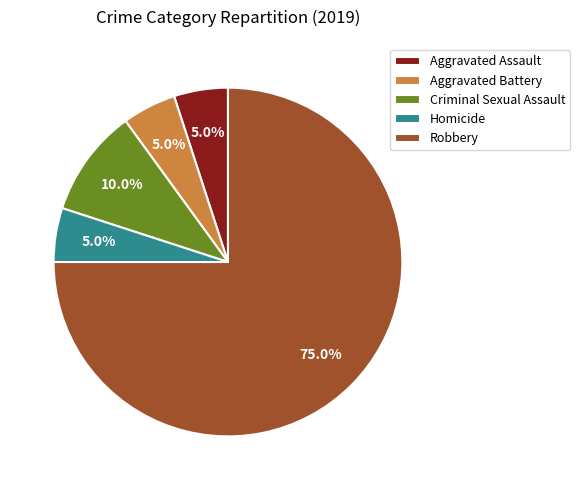

Count the number of slices in the pie.

5